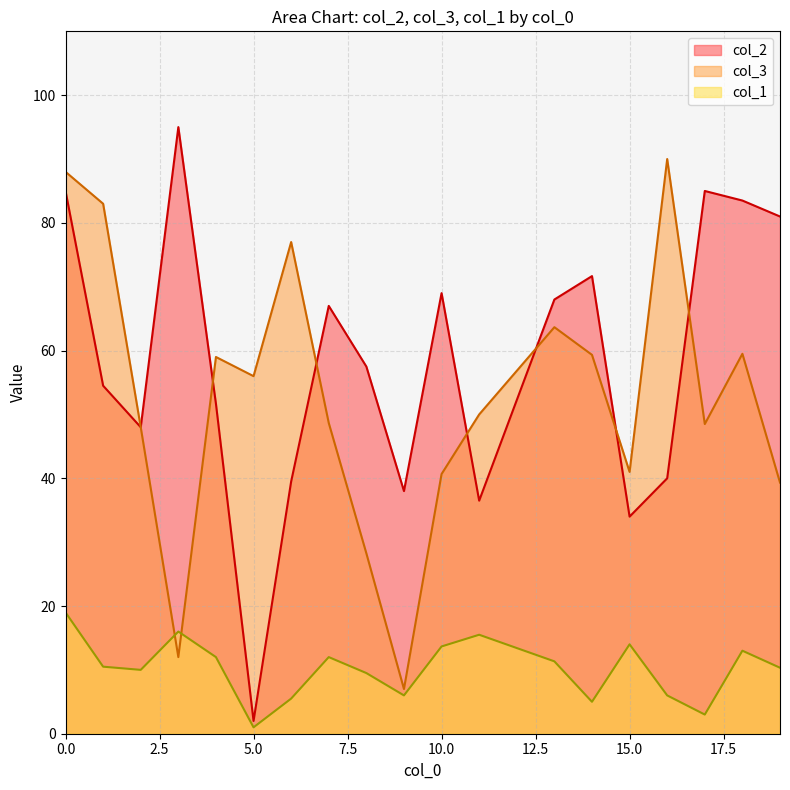

Count the number of data series in this chart.

3